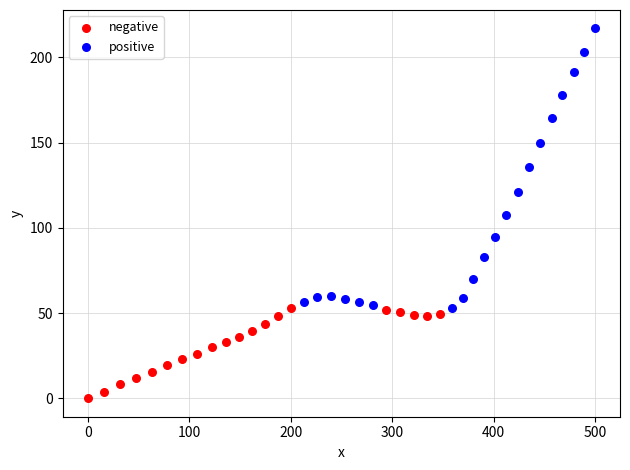

Which series reaches the minimum Y coordinate?

negative